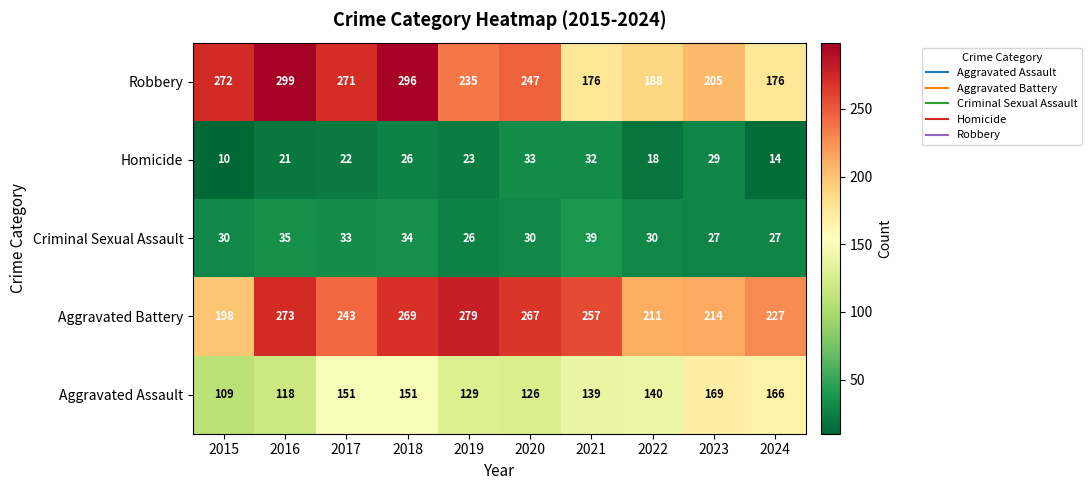

What is the difference between the highest and lowest values at 2015?

262